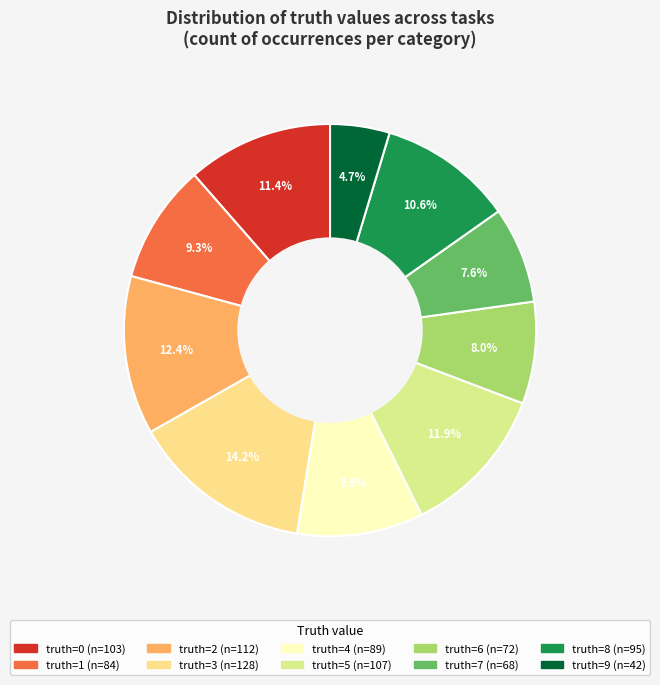

To the nearest percent, what is the difference between the largest and smallest slice percentages?

10%